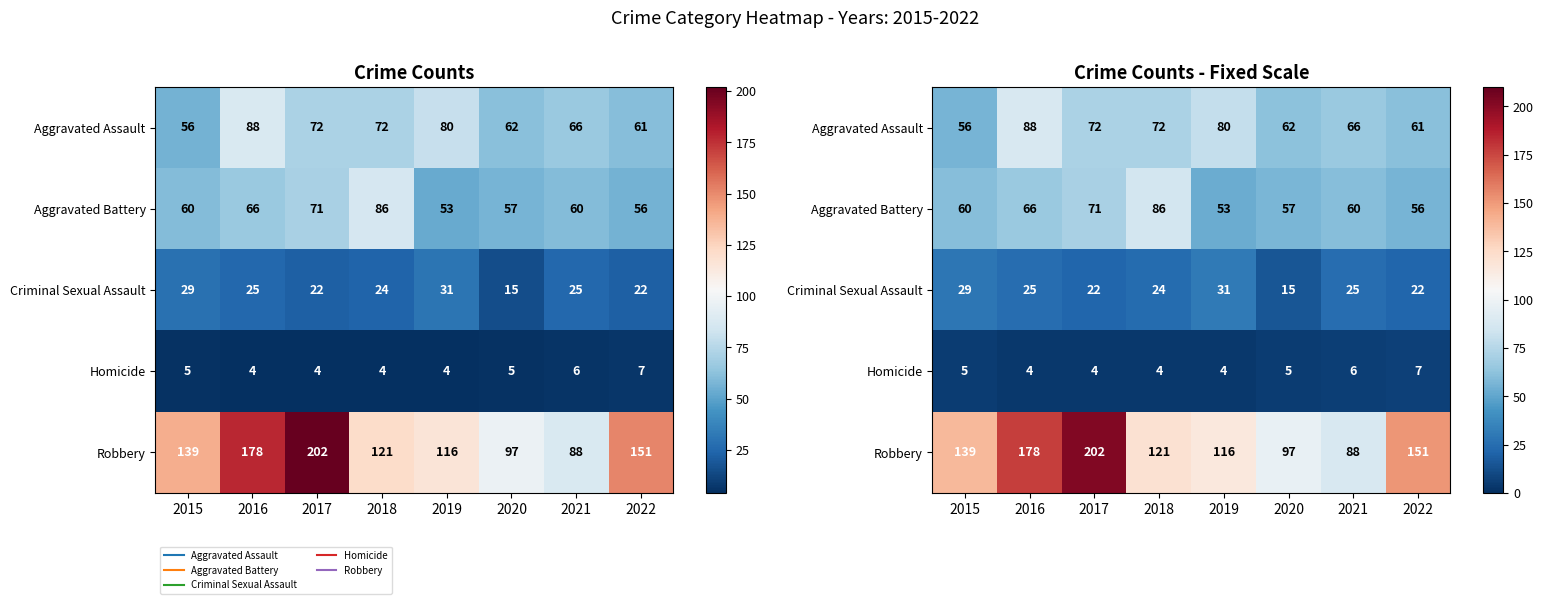

How many values in the Homicide series exceed 5?

2